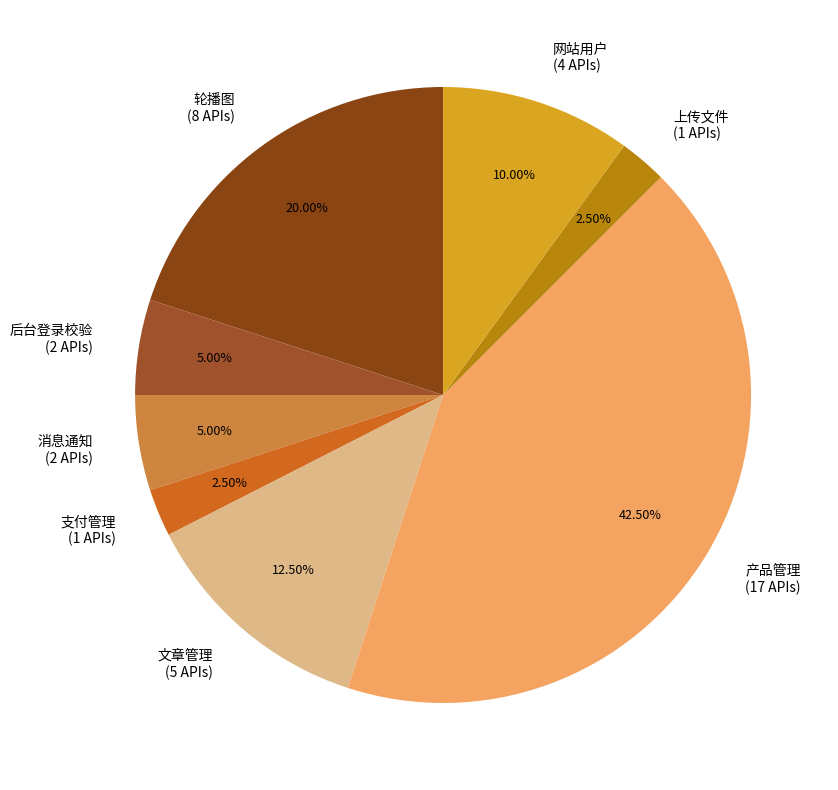

Count the number of slices in the pie.

8